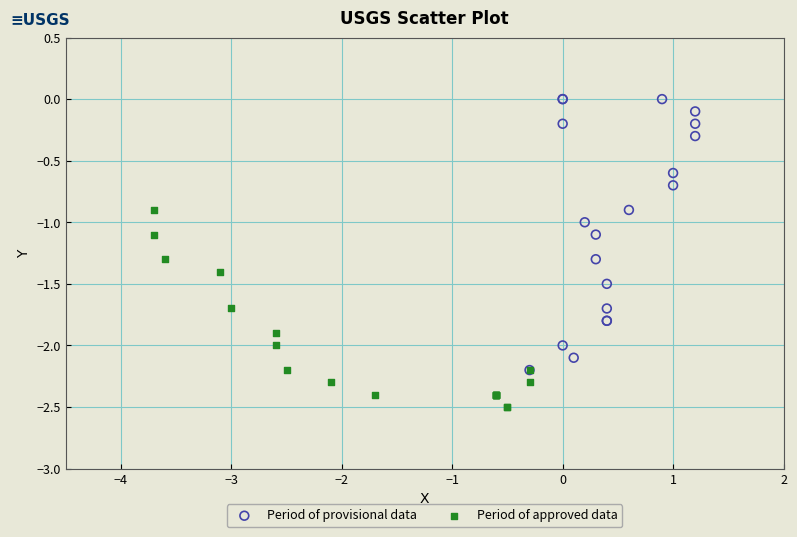

Which series has the widest spread of Y values?

Period of provisional data